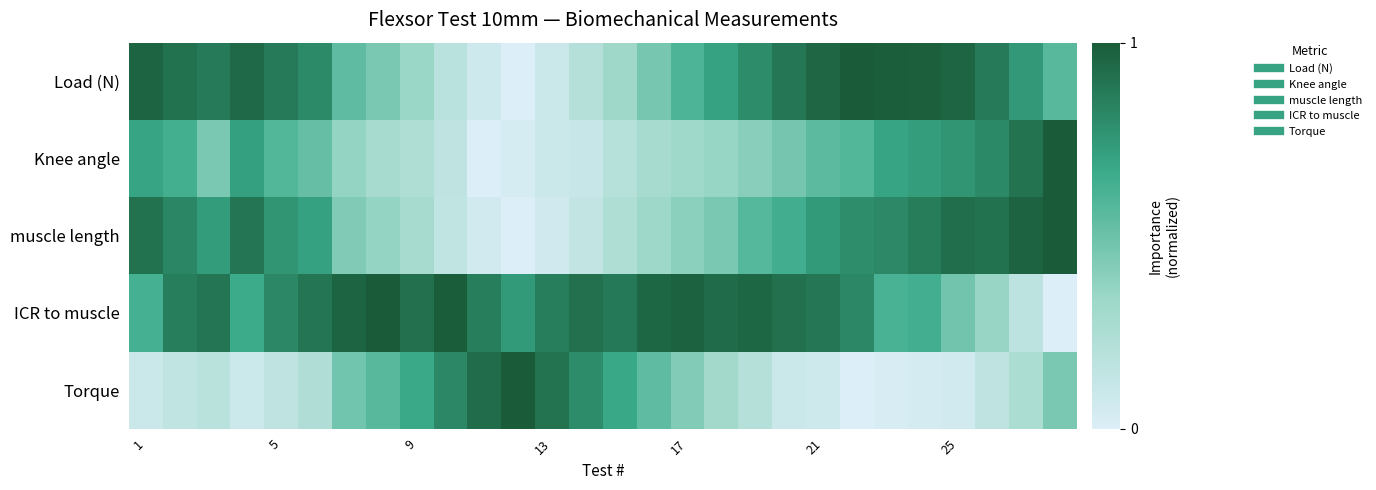

List the series in order of their peak value, lowest first.

Load (N), Knee angle, muscle length, ICR to muscle, Torque